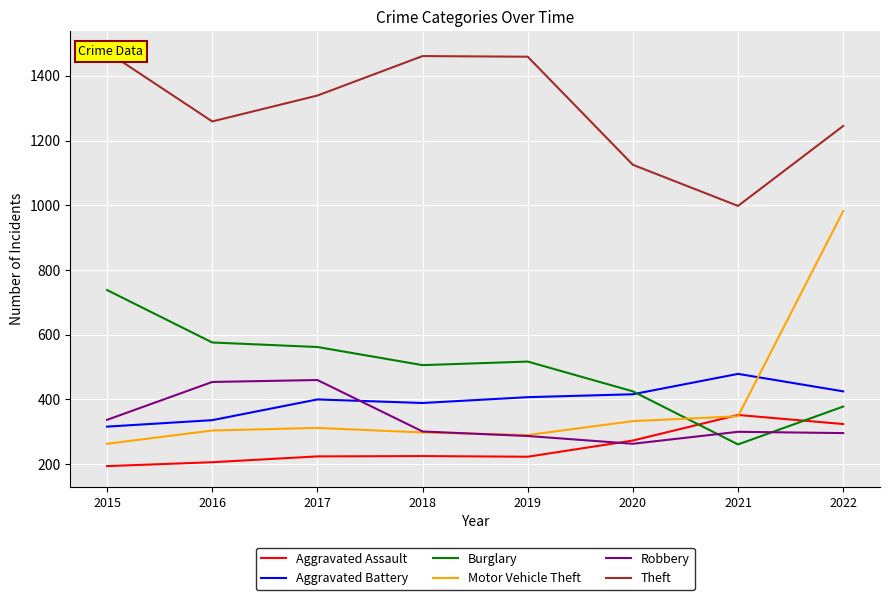

At which label is Motor Vehicle Theft closest to 622?

2021